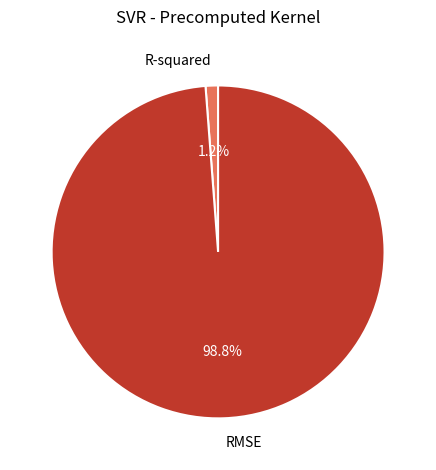

Which category has the biggest portion of the pie?

RMSE